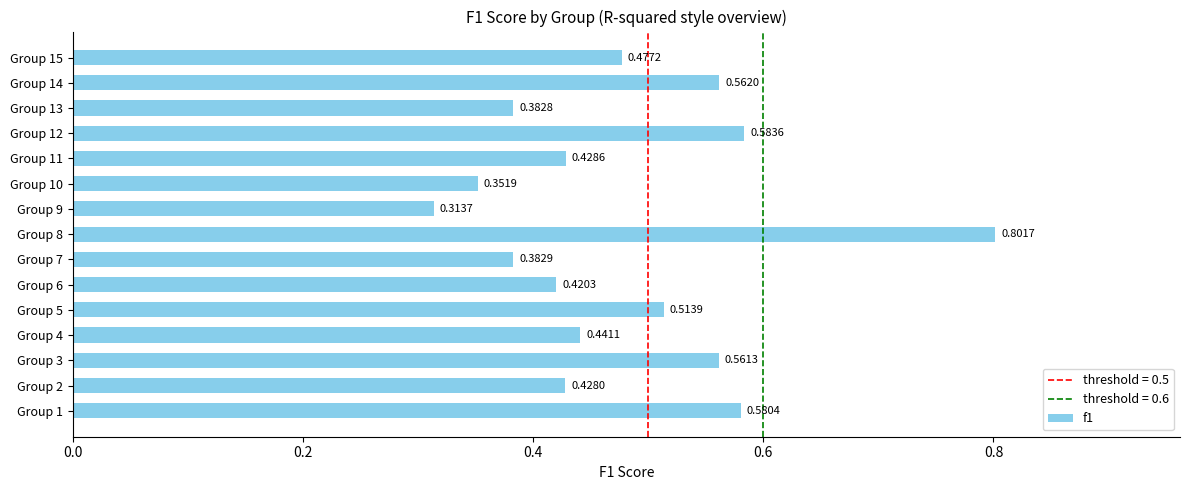

What is the sum of the values at Group 2 and Group 10?

0.8